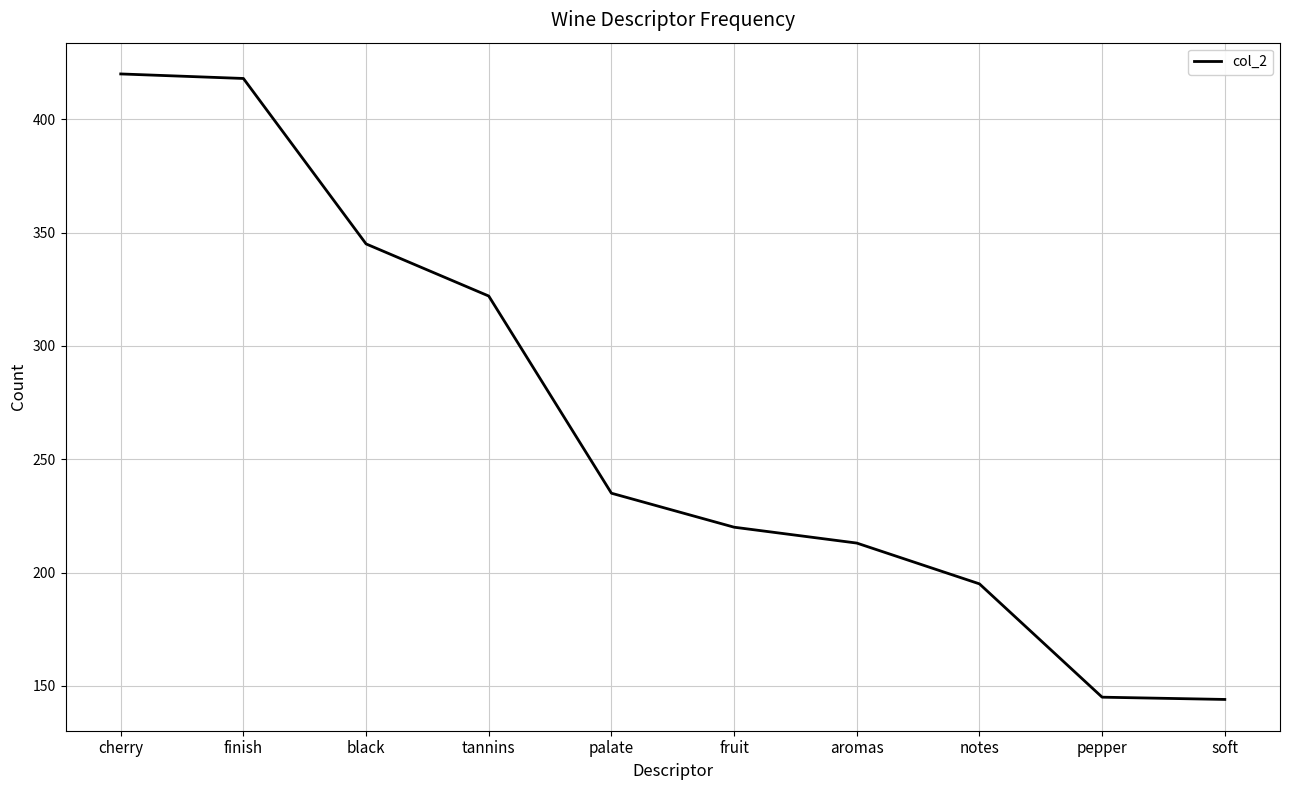

True or false: the data shows 156 at palate.

False